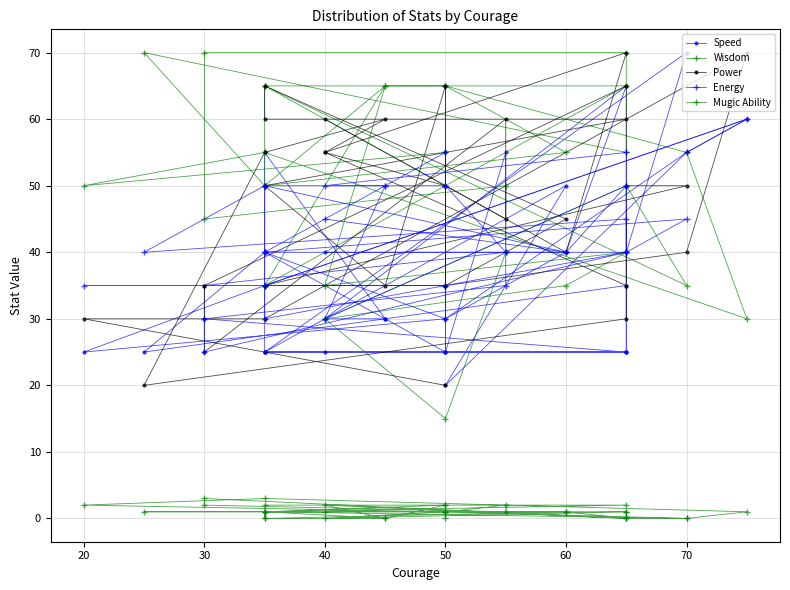

After their last crossing, which series has the higher values: Speed or Energy?

Energy